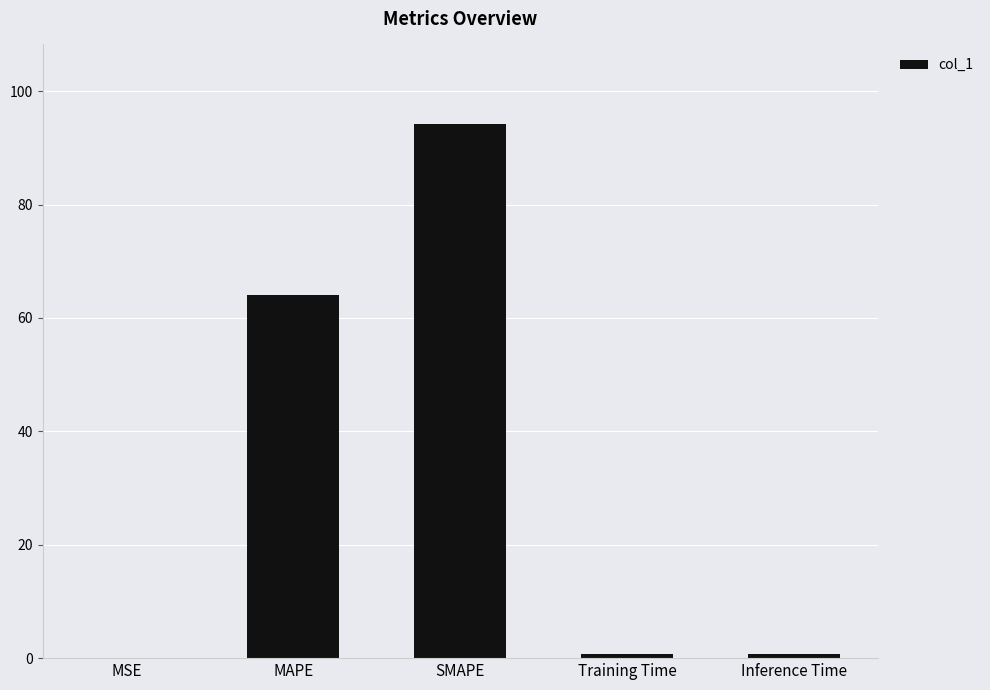

What is the maximum value shown in the chart?

94.1